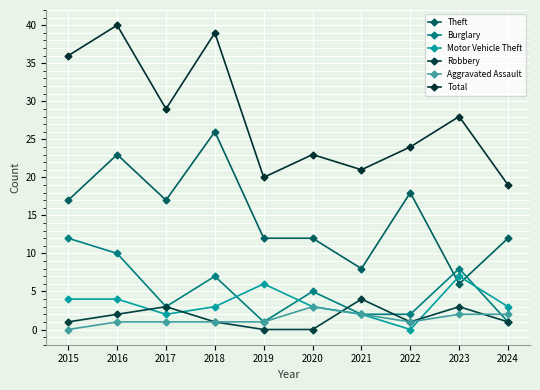

What are all the series names shown in the legend?

Theft, Burglary, Motor Vehicle Theft, Robbery, Aggravated Assault, Total